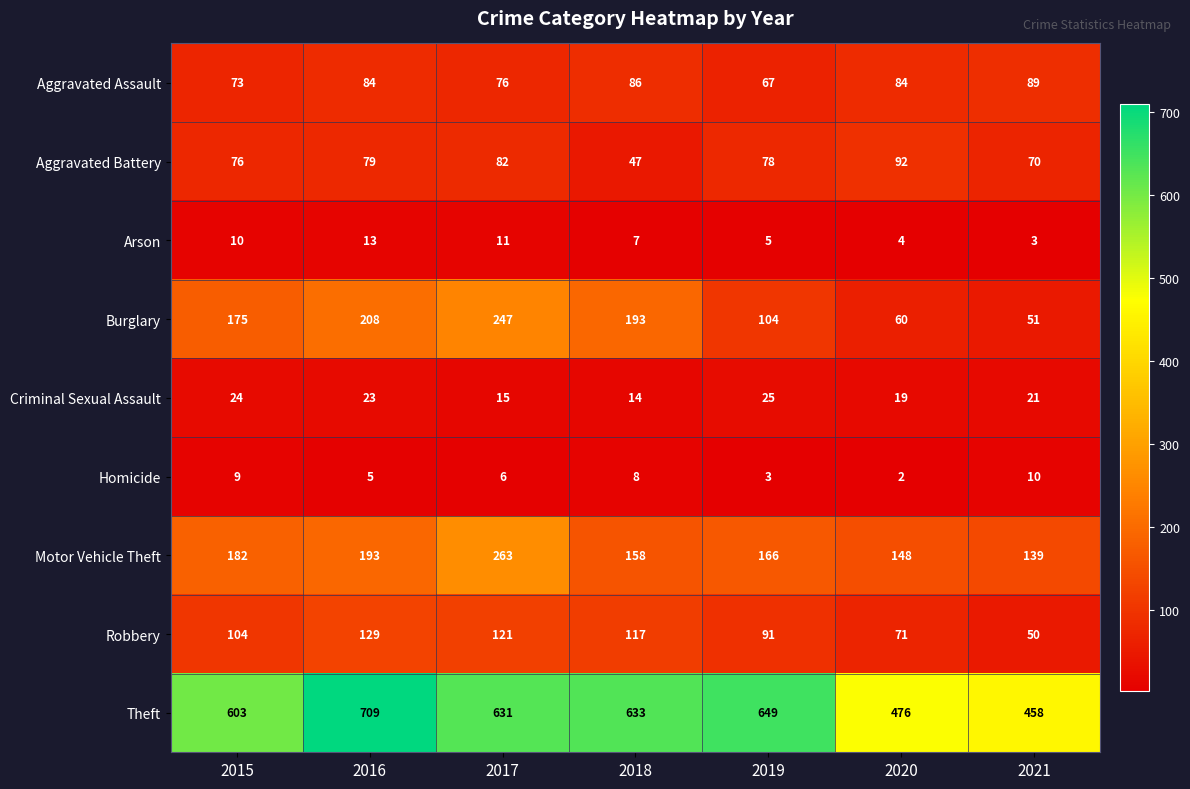

What is the minimum value shown in the chart?

2